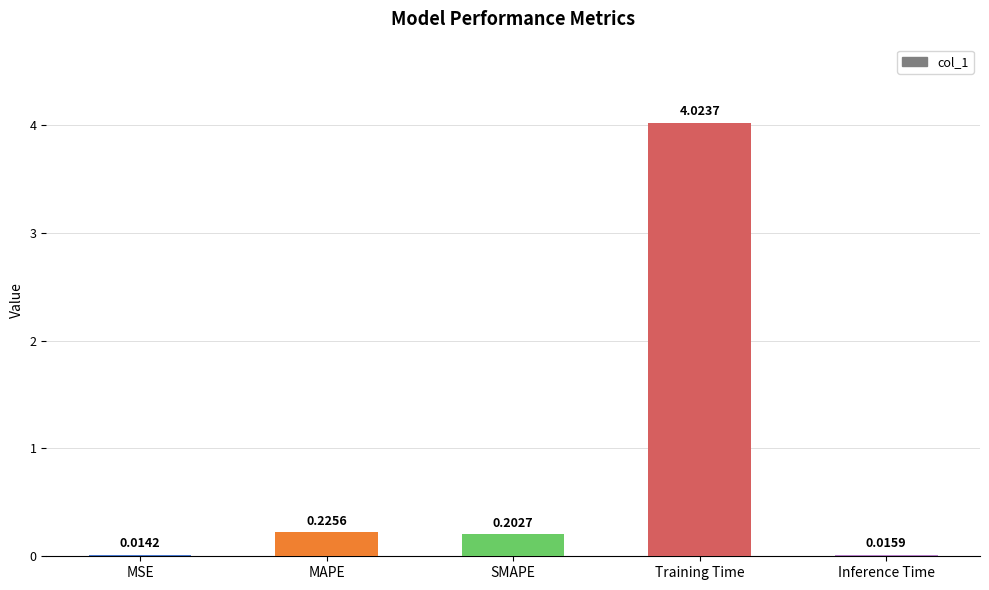

Where is the data nearest to the value 2?

MAPE